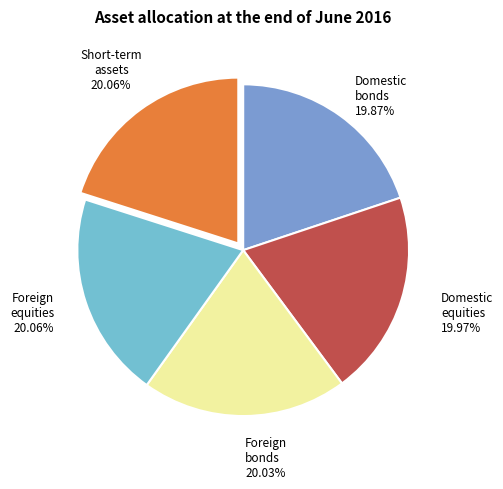

Does any single category account for the majority?

No